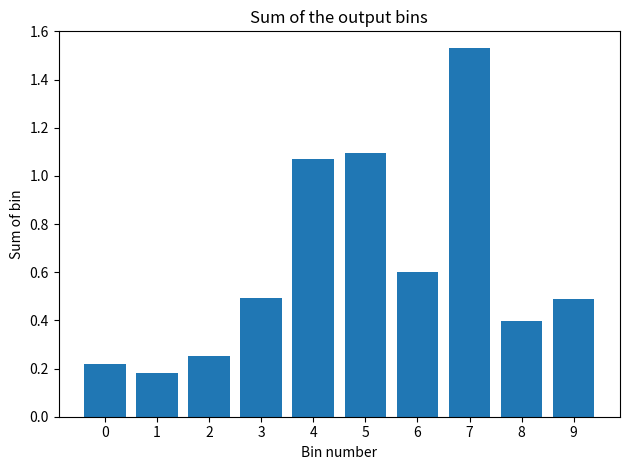

What is the difference between the maximum and minimum values?

1.4